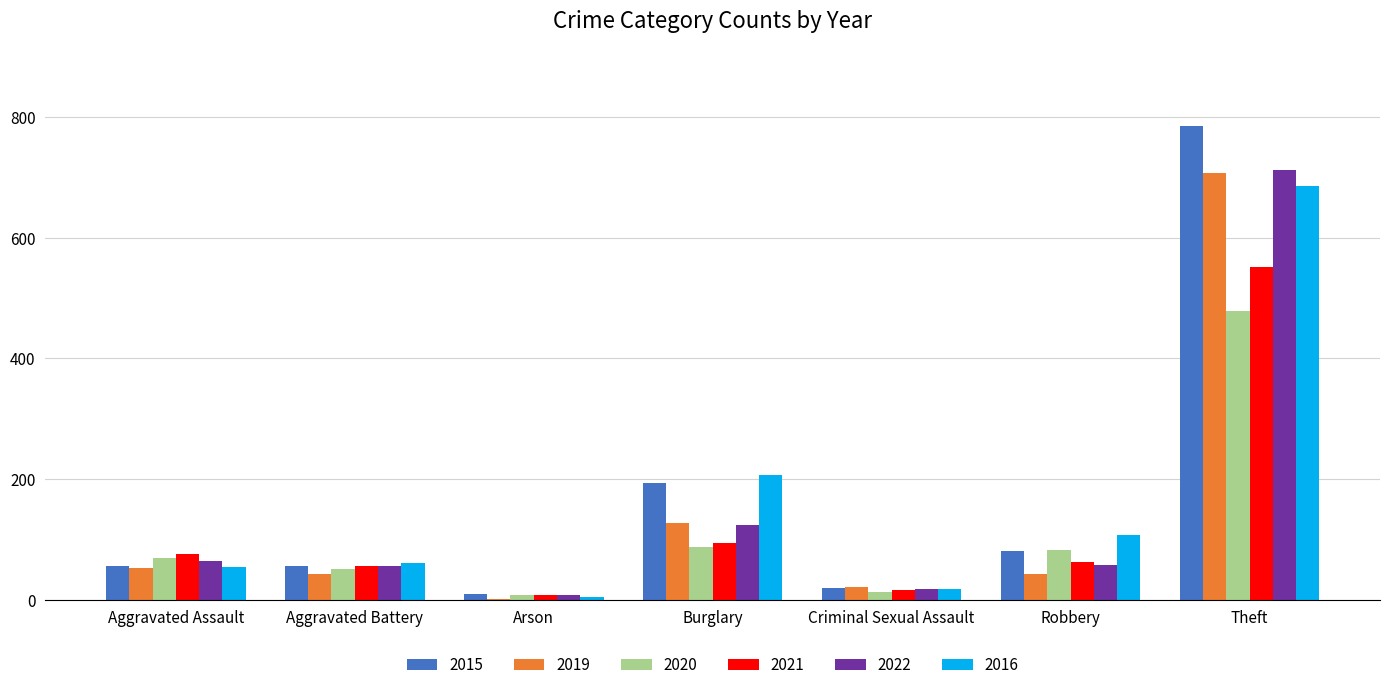

At which category is the sum across all series the highest?

Theft